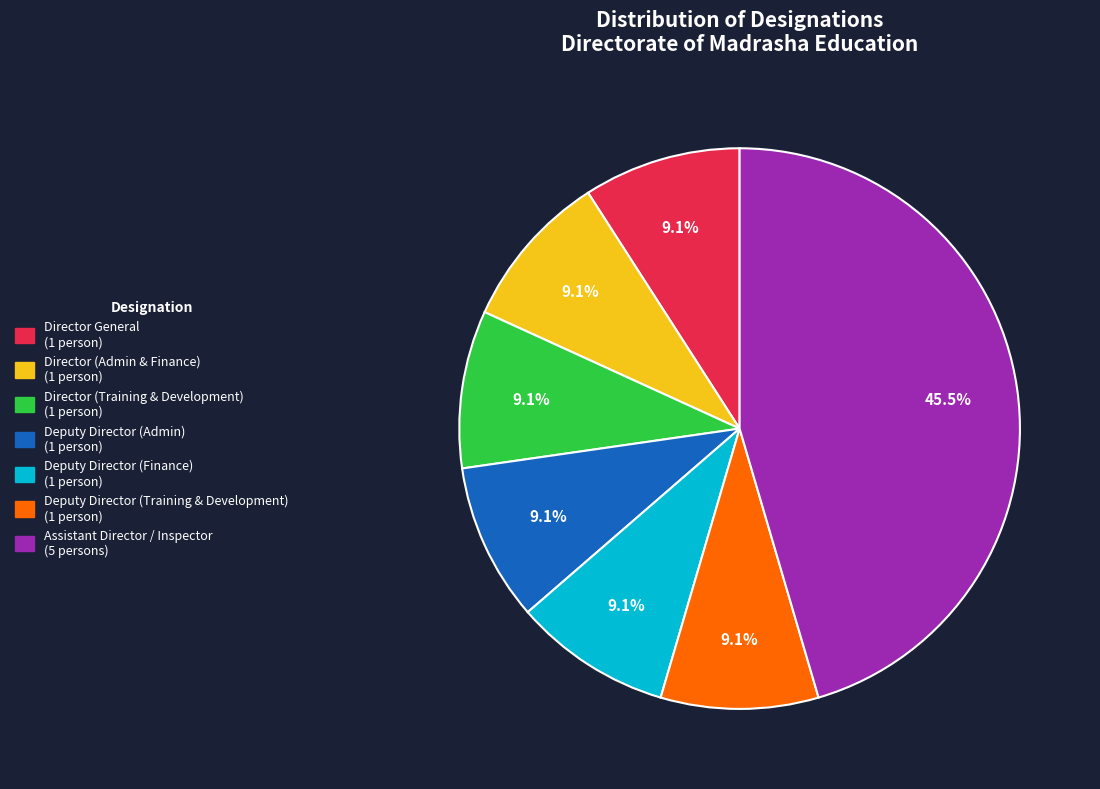

What is the largest slice in the pie chart?

Assistant Director / Inspector